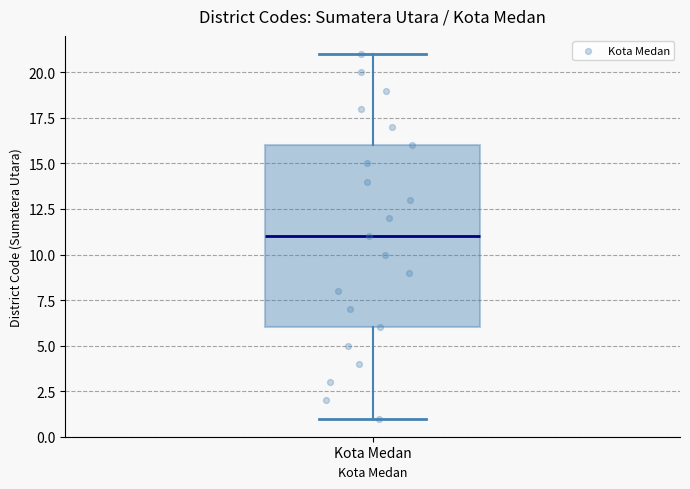

Transcribe this box plot: give where the median line is, the range the box spans, and where the two whiskers end, as read against the y-axis. The values are not printed on the chart, so give them approximately, as read against the axis.

median 11, box 6 to 16, whiskers 1 to 21